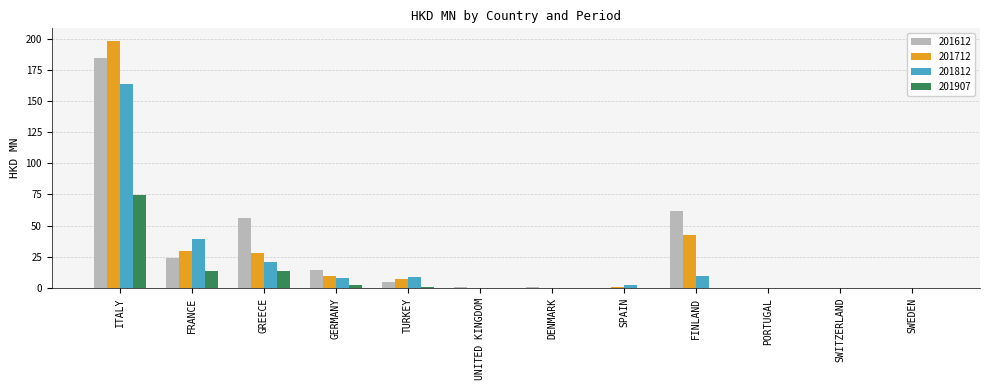

At which label does 201712 first exceed 6?

ITALY